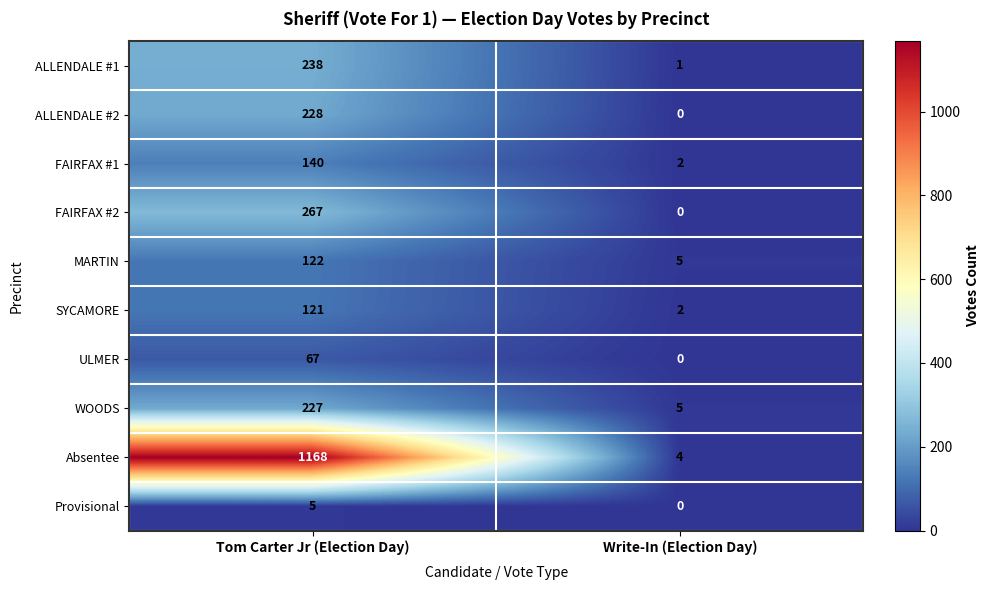

Which series has the largest total across all categories?

Absentee